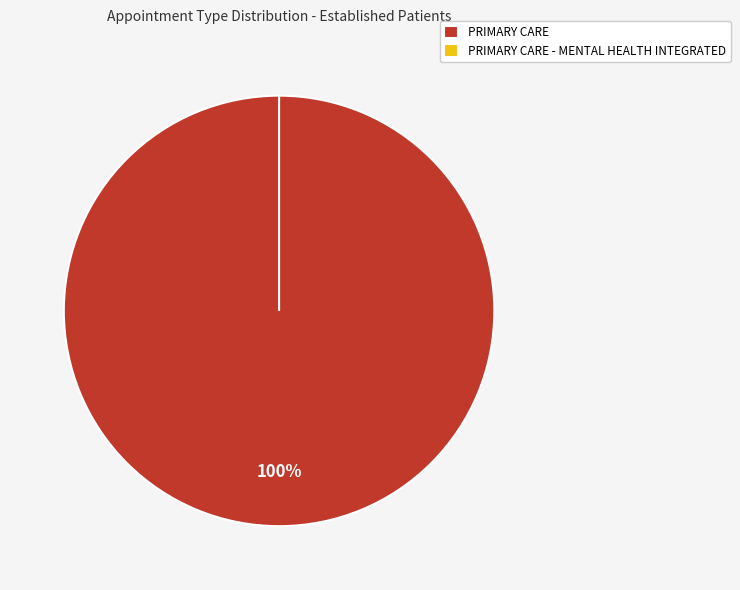

Count the number of slices in the pie.

2